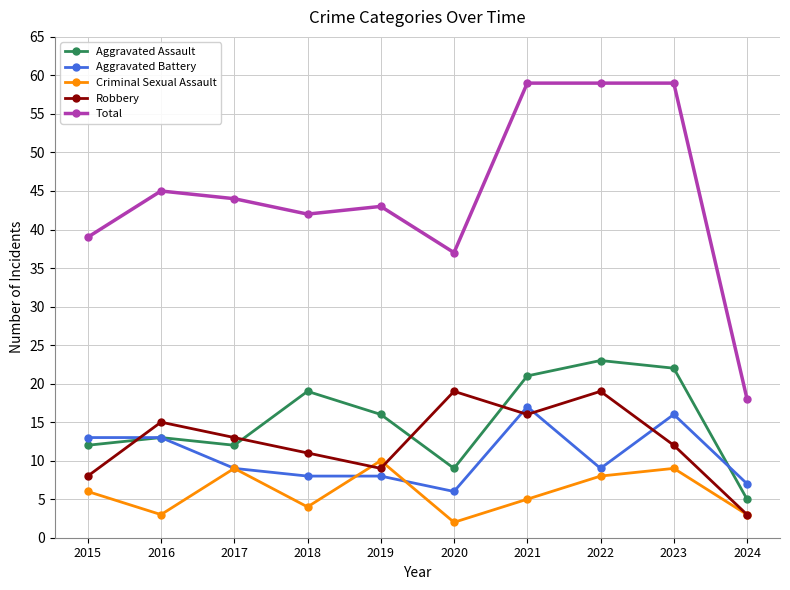

What is the spread (max minus min) of values at 2016?

42